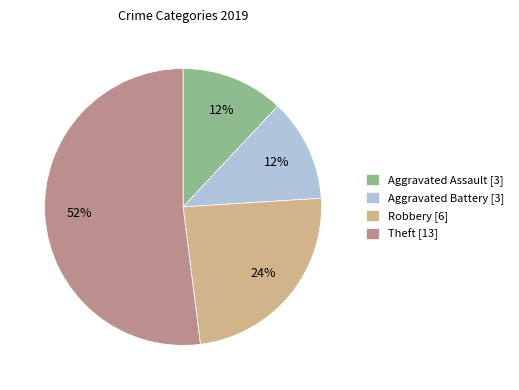

What is the largest slice in the pie chart?

Theft